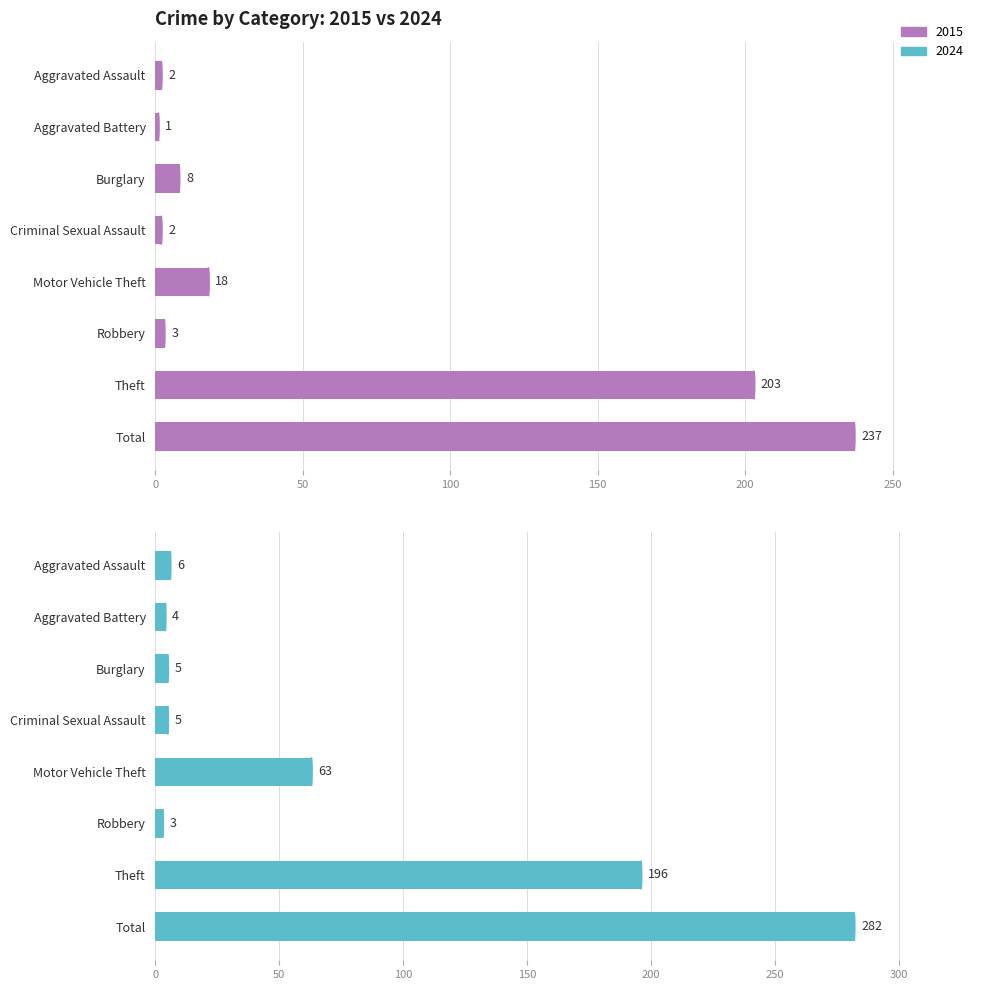

What is the sum of the Count values at Theft and Aggravated Assault?

205